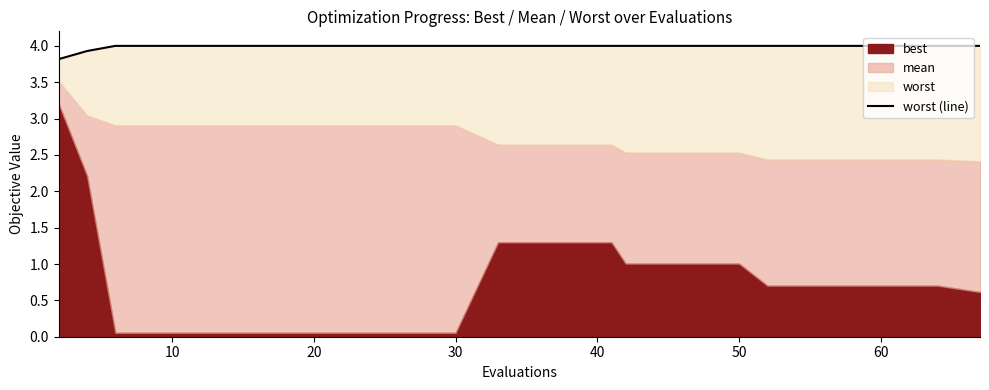

How many lines are shown in the chart?

1